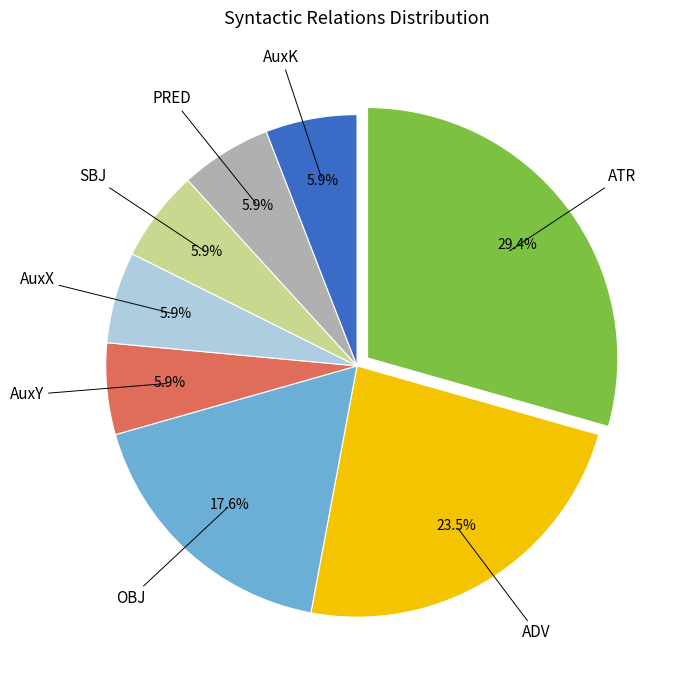

Is there any slice that represents more than half of the pie?

No